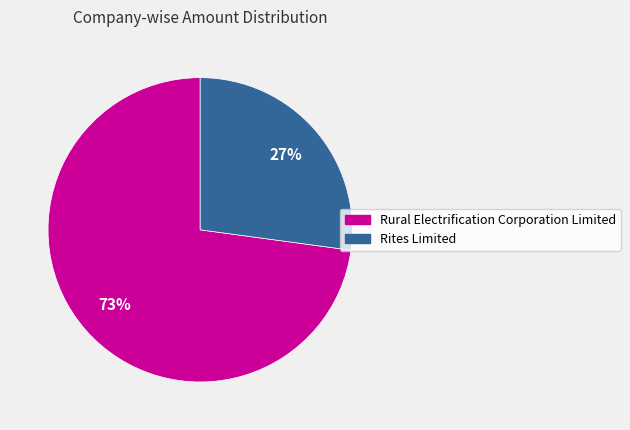

Count the number of slices in the pie.

2